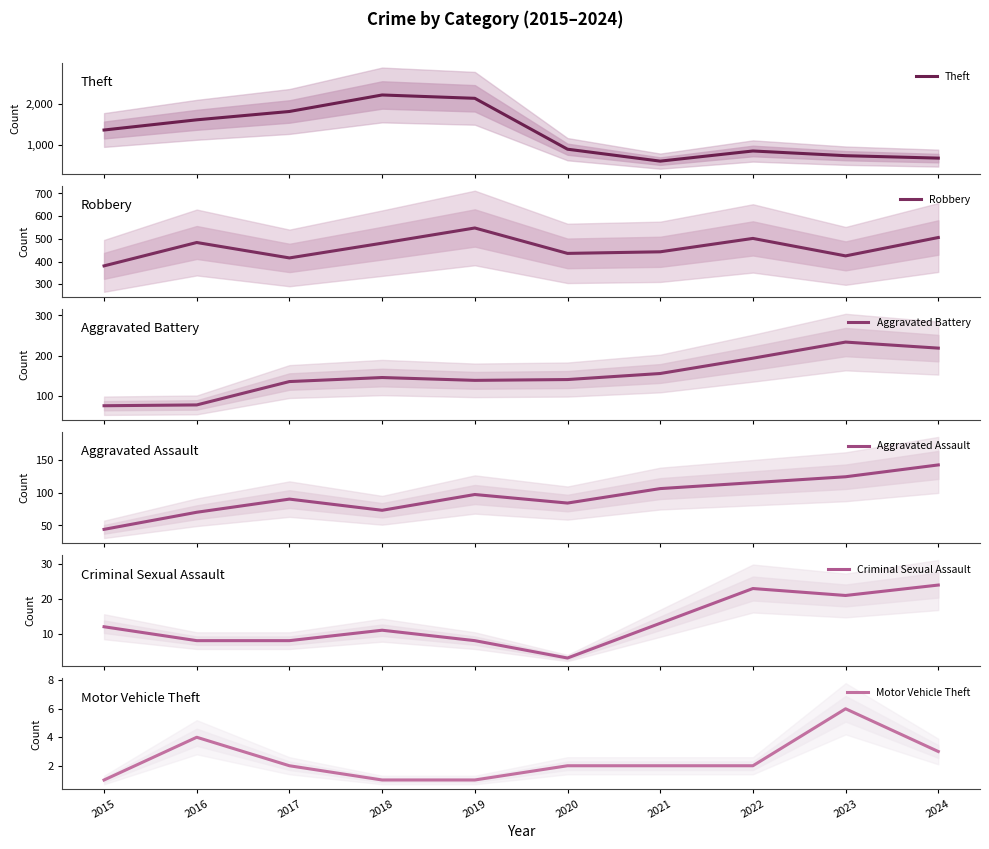

True or false: Robbery and Aggravated Assault intersect in this chart.

False